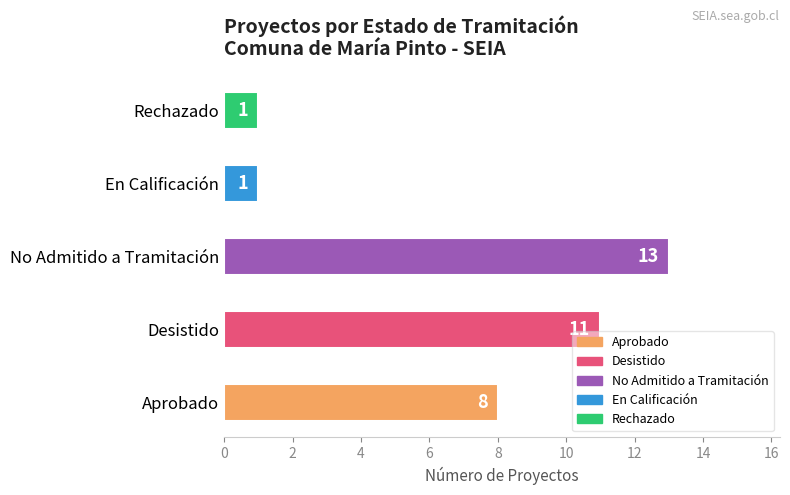

How many bars are there in total?

5